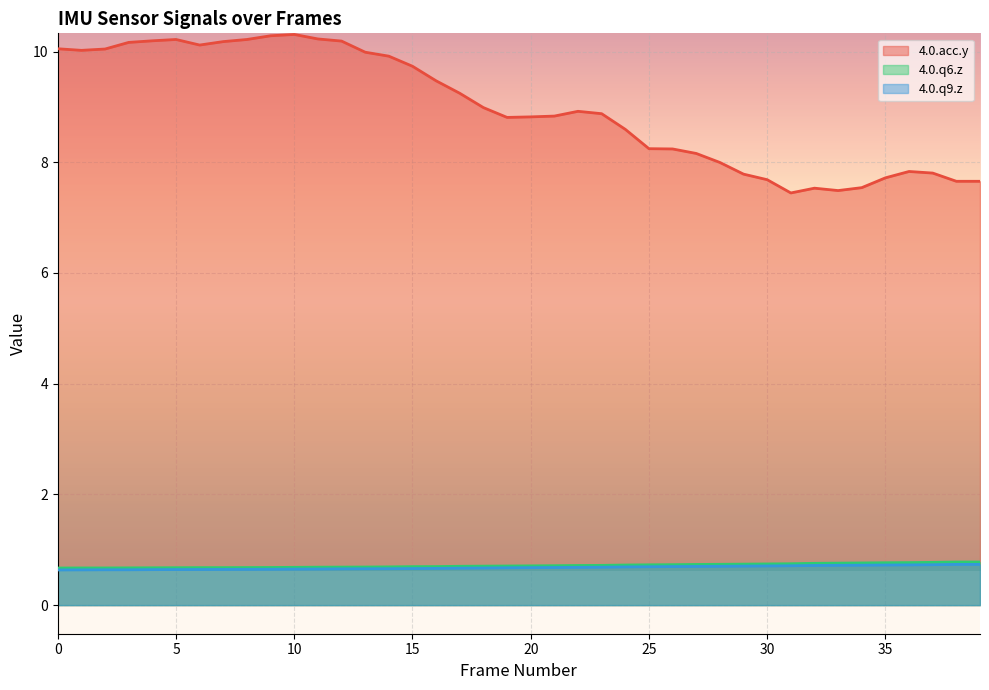

How many data points in 4.0.acc.y are above 8?

28